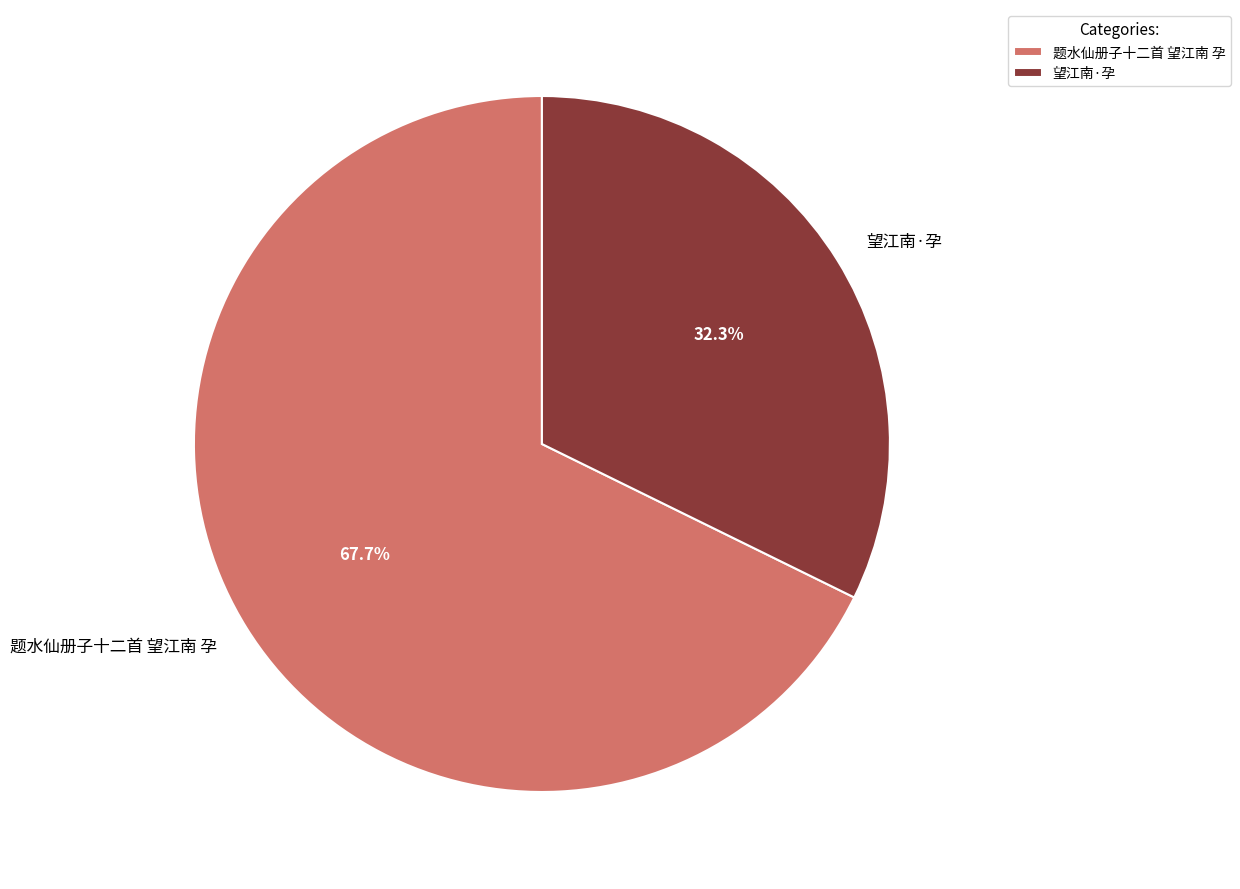

What percentage is the 望江南·孕 slice, to the nearest percent?

32%